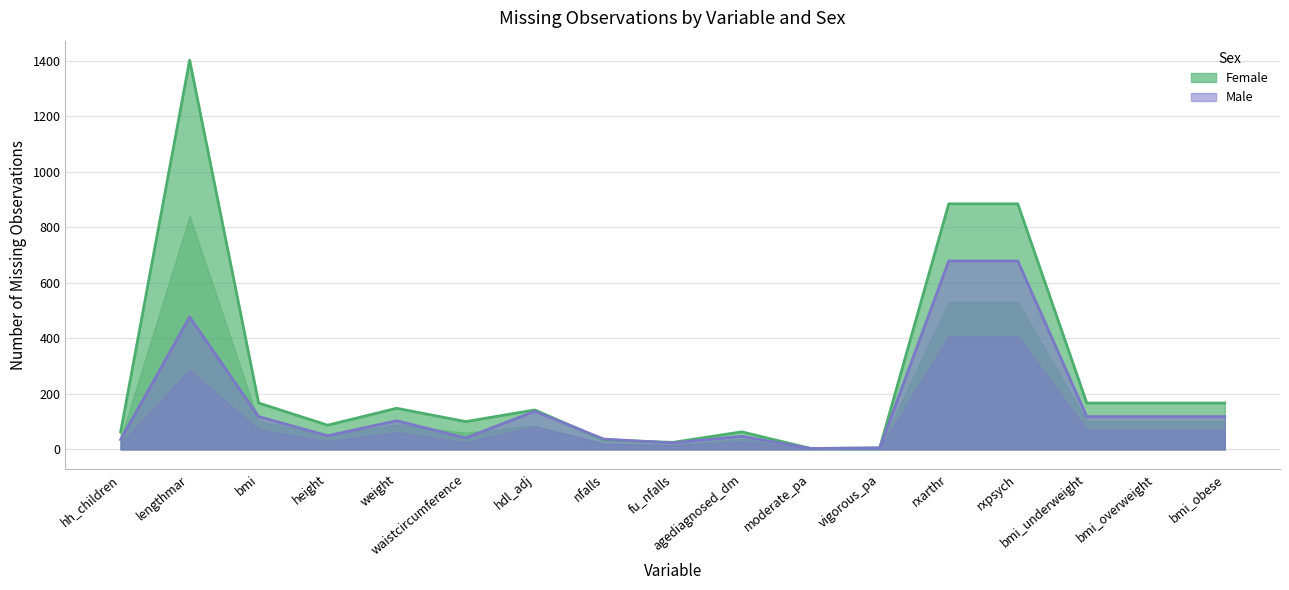

What is the difference between the second highest and minimum values in the Male series?

676